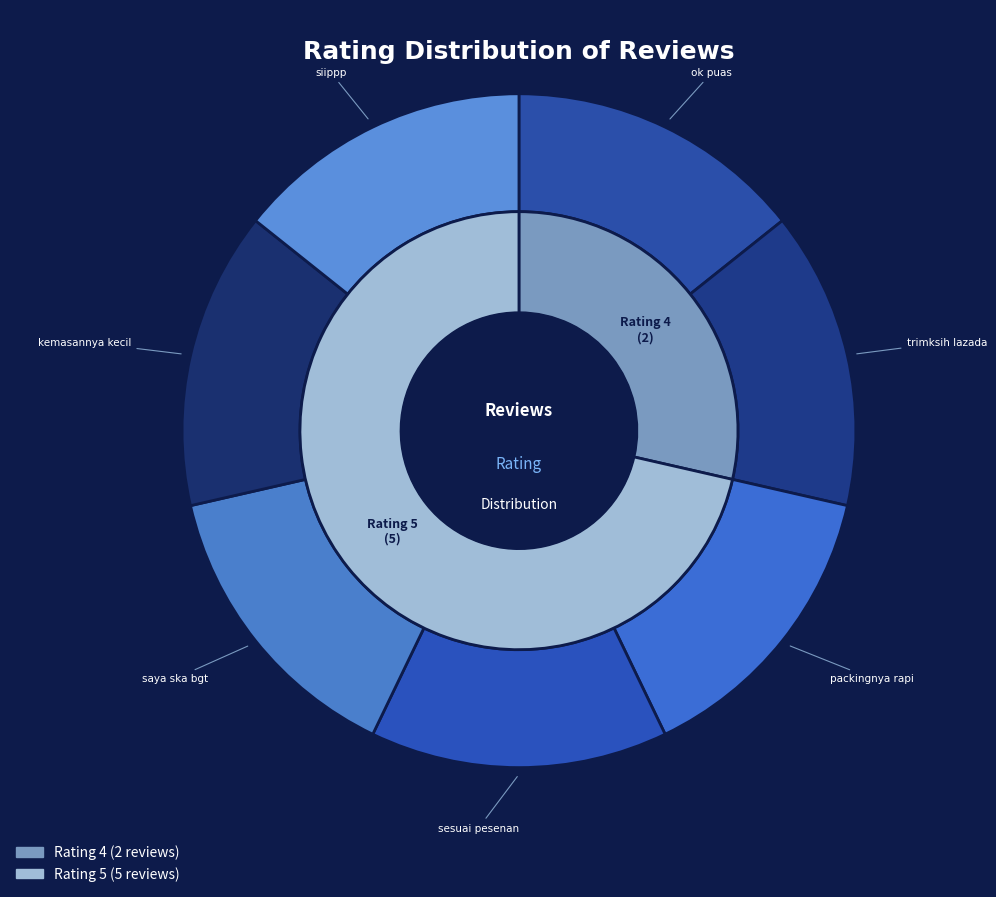

Does Ternyata kemasannya kecil di jual 3000 represent more than half of the total?

No